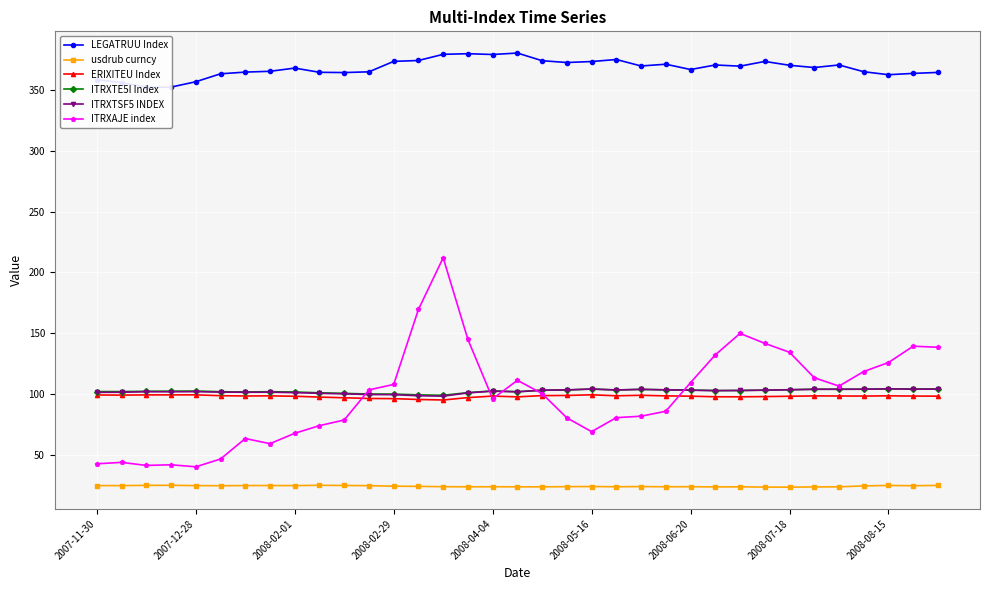

At which category is the sum across all series the highest?

14